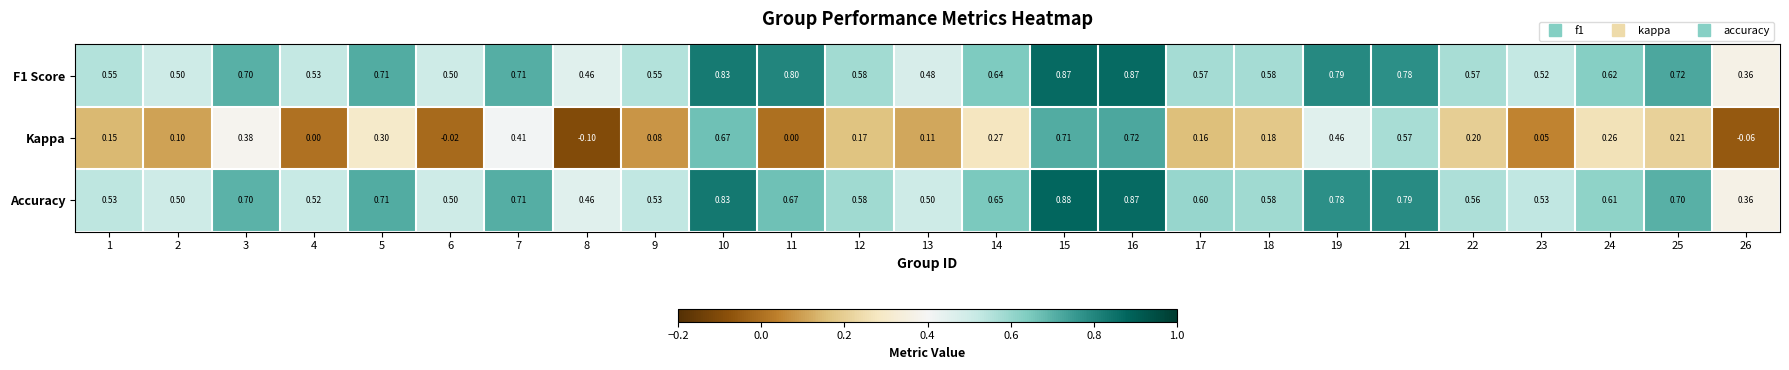

Which series changed the most between 8 and 25?

Kappa